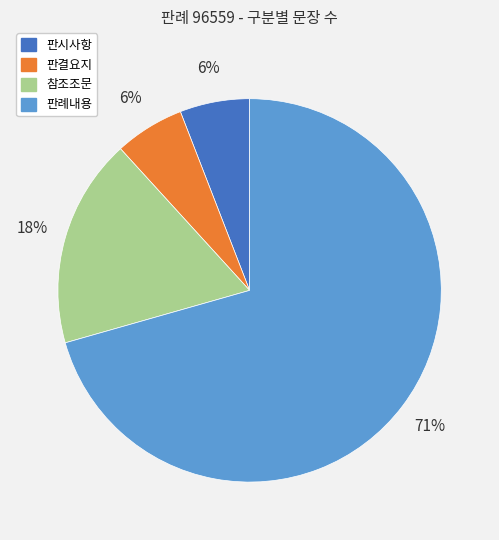

To the nearest percent, what is the combined percentage of 참조조문 and 판결요지?

24%